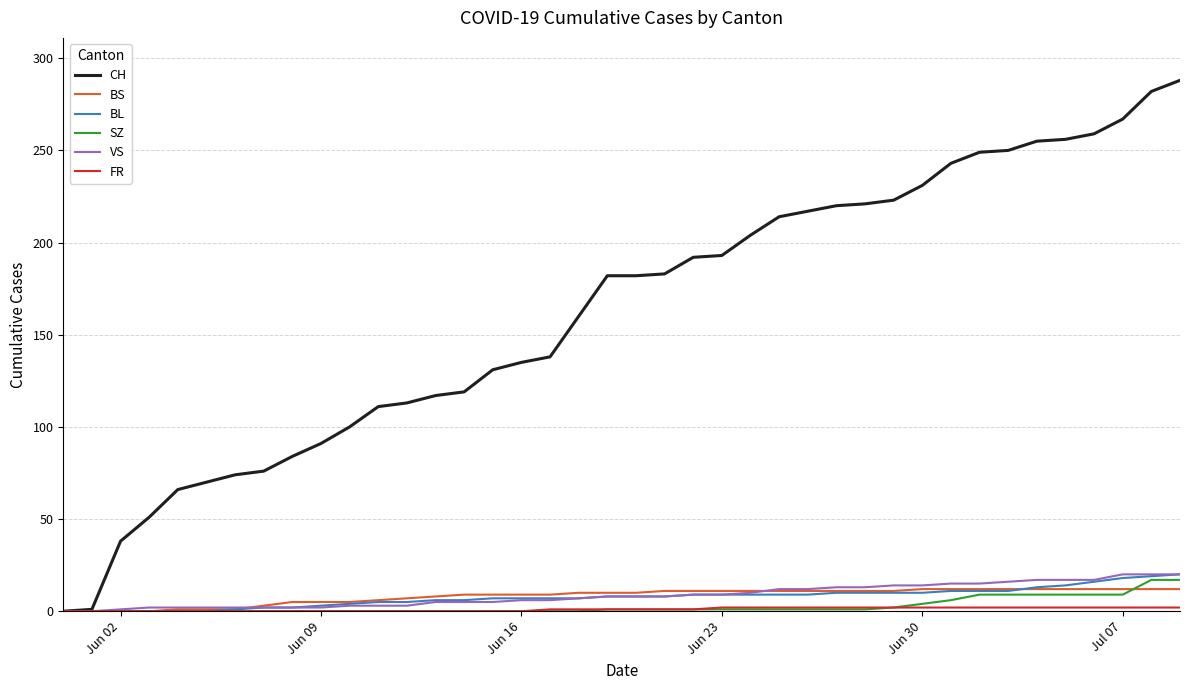

Which series has the largest range (max minus min)?

CH